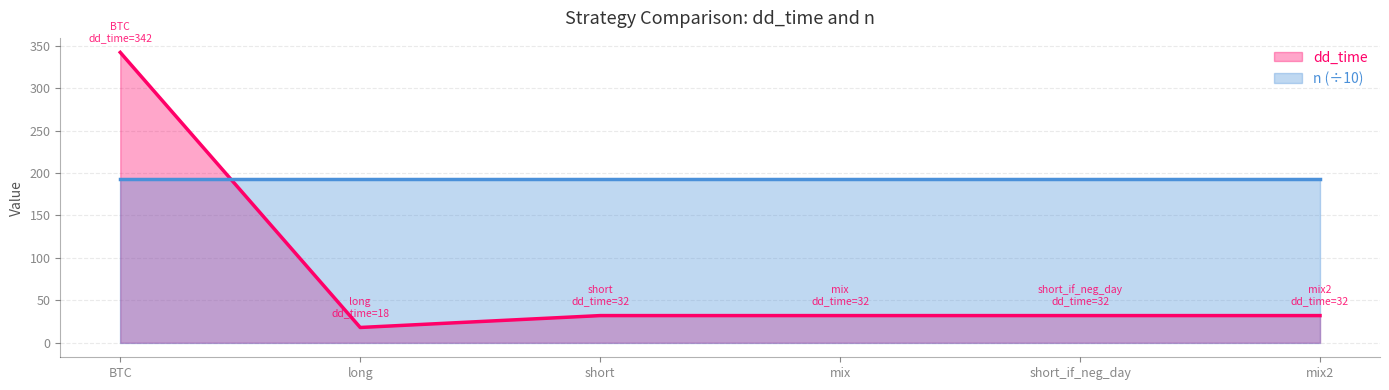

What is the difference between the maximum and second lowest values?

310